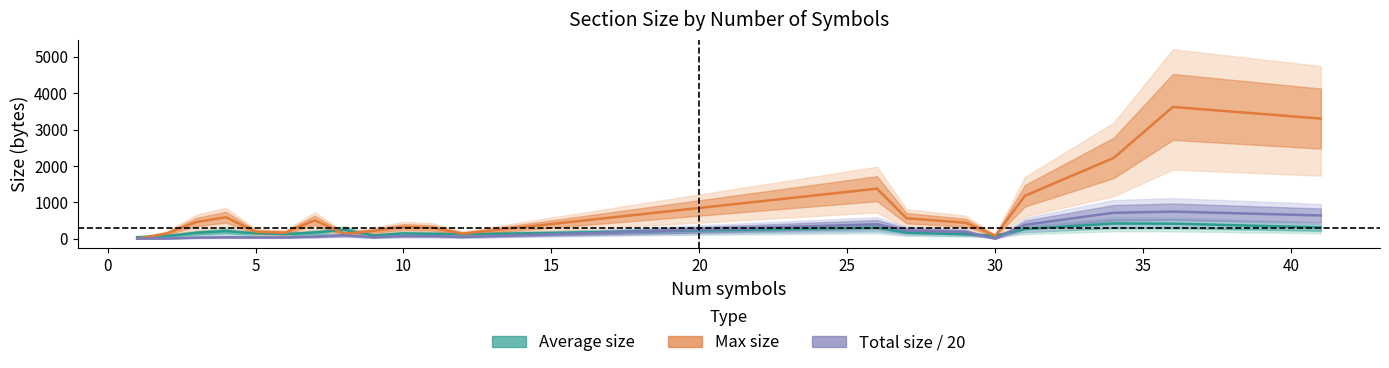

Is the value of Average size at 4 greater than the value of Total size at 1?

Yes